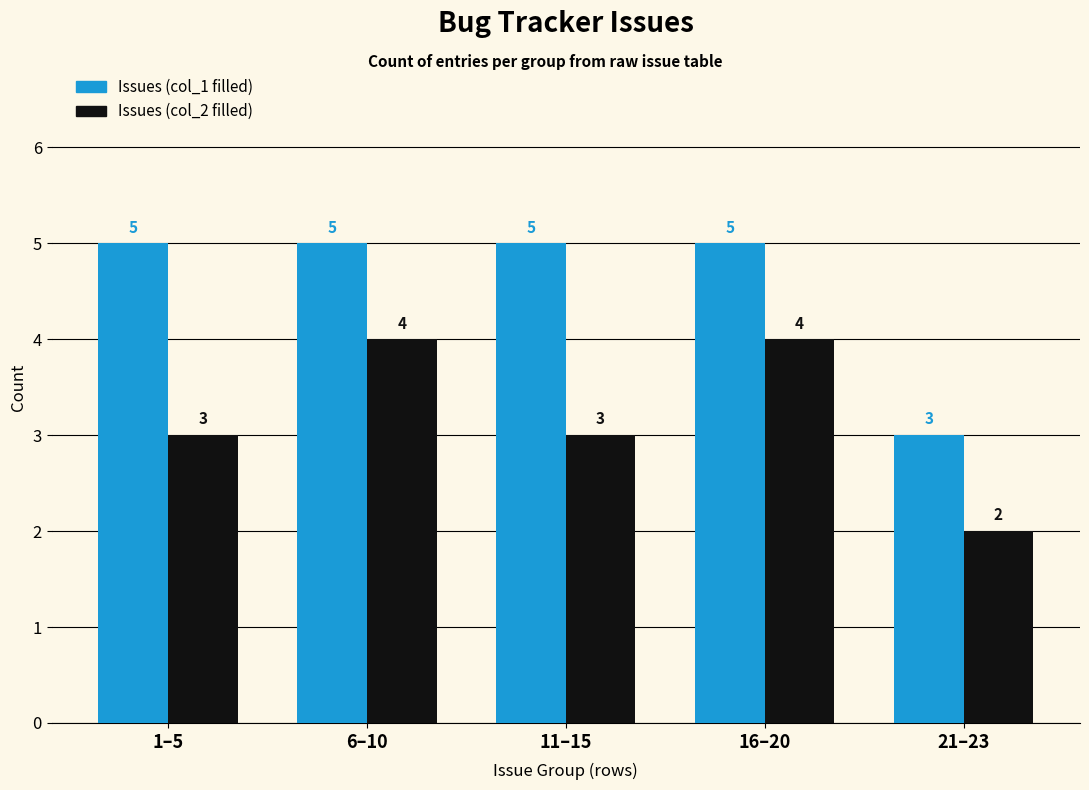

Count the Issues (col_2 filled) values in the range 3 to 4.

4